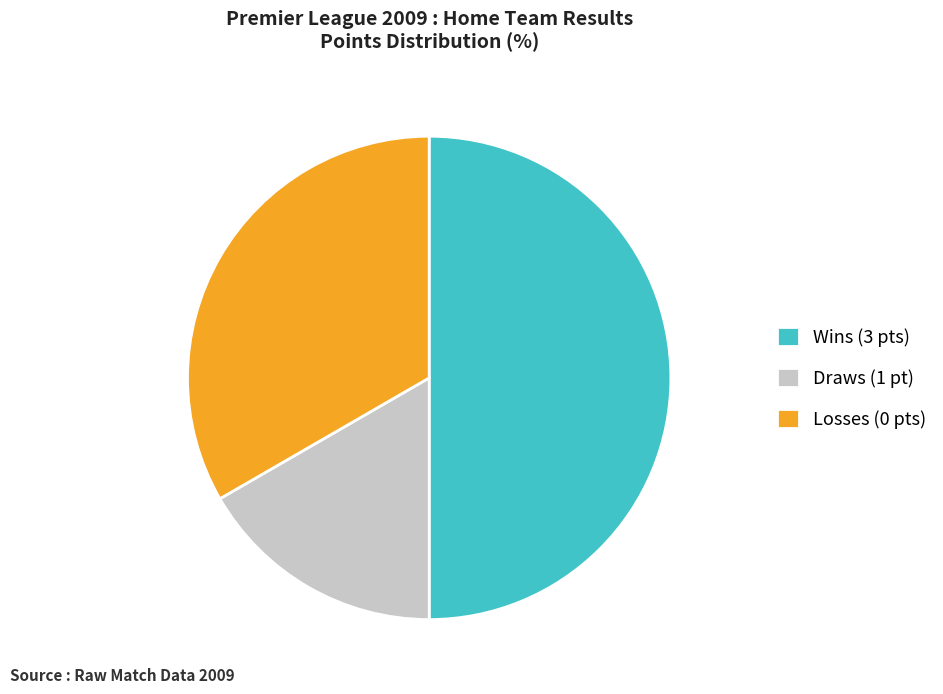

Is the sum of Wins (3 pts) and Losses (0 pts) greater than half?

Yes